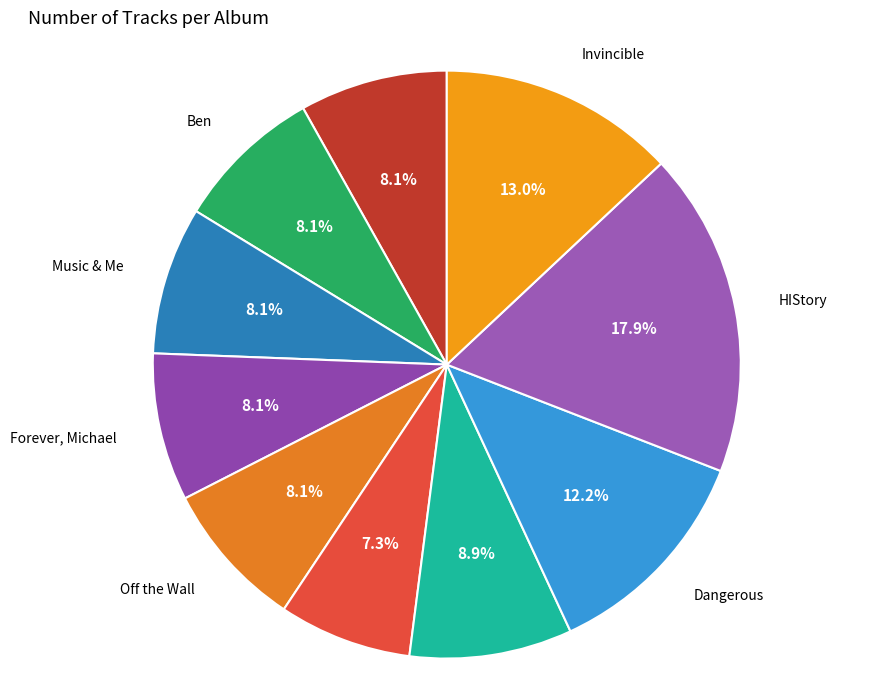

Count the number of slices in the pie.

10